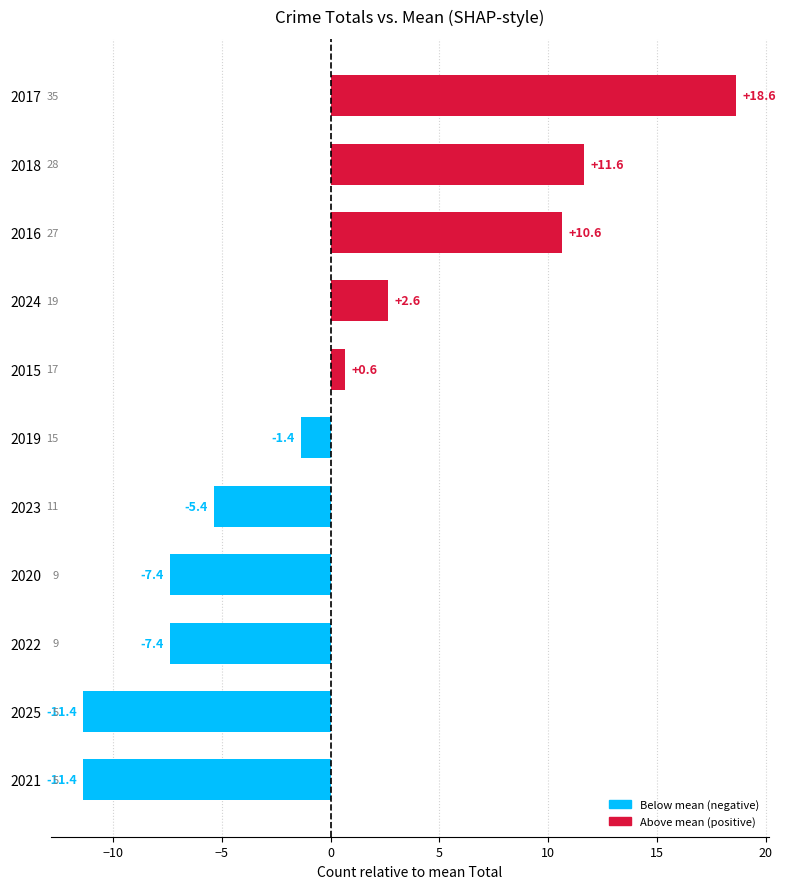

Between 2016 and 2020, which is larger?

2016